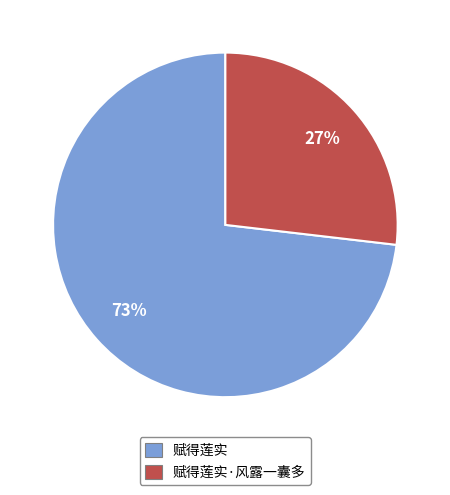

To the nearest percent, what is the combined percentage of 赋得莲实·风露一囊多 and 赋得莲实?

100%